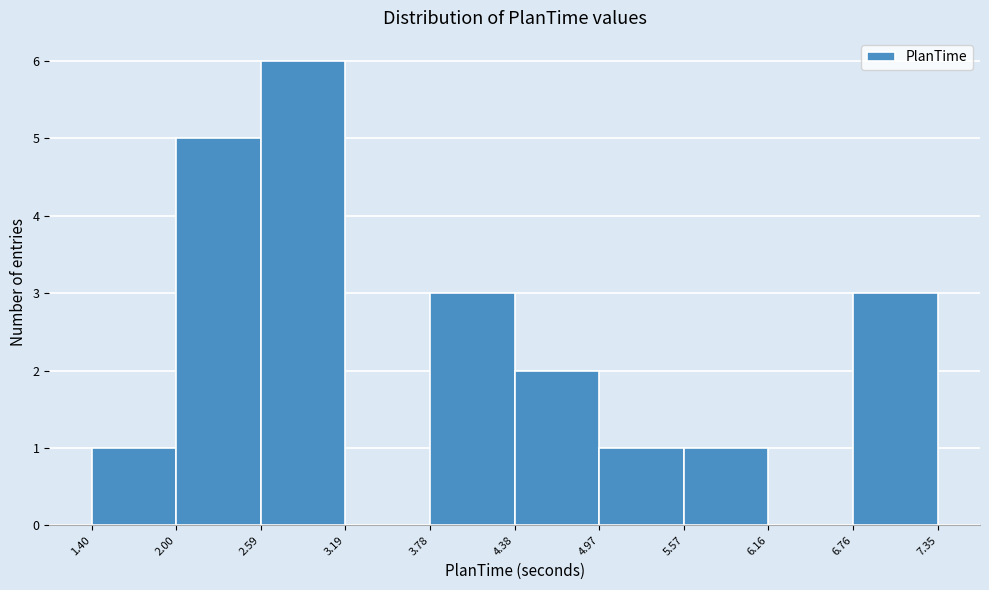

Reading left to right, list every bar in this chart as the range it spans on the x-axis followed by its height. The values are not printed on the chart, so give them approximately, as read against the axis.

1.40 to 2.00: 1
2.00 to 2.59: 5
2.59 to 3.19: 6
3.19 to 3.78: 0
3.78 to 4.38: 3
4.38 to 4.97: 2
4.97 to 5.57: 1
5.57 to 6.16: 1
6.16 to 6.76: 0
6.76 to 7.35: 3